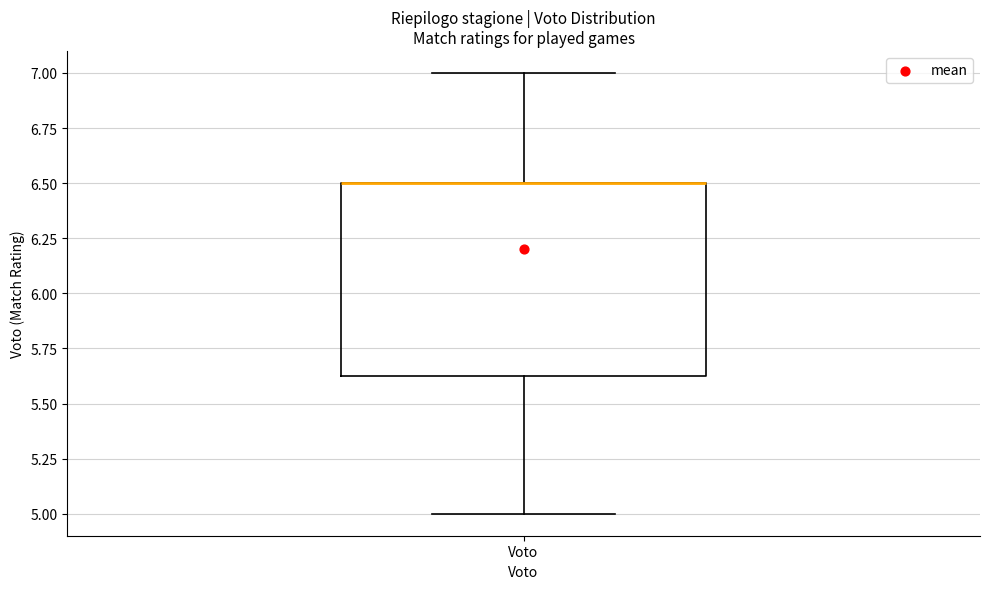

Read this box plot against the y-axis: the position of the median line, the range covered by the box, and the ends of both whiskers. The values are not printed on the chart, so give them approximately, as read against the axis.

median 6.50 (drawn on the box's upper edge), box 5.65 to 6.50, whiskers 5.00 to 7.00